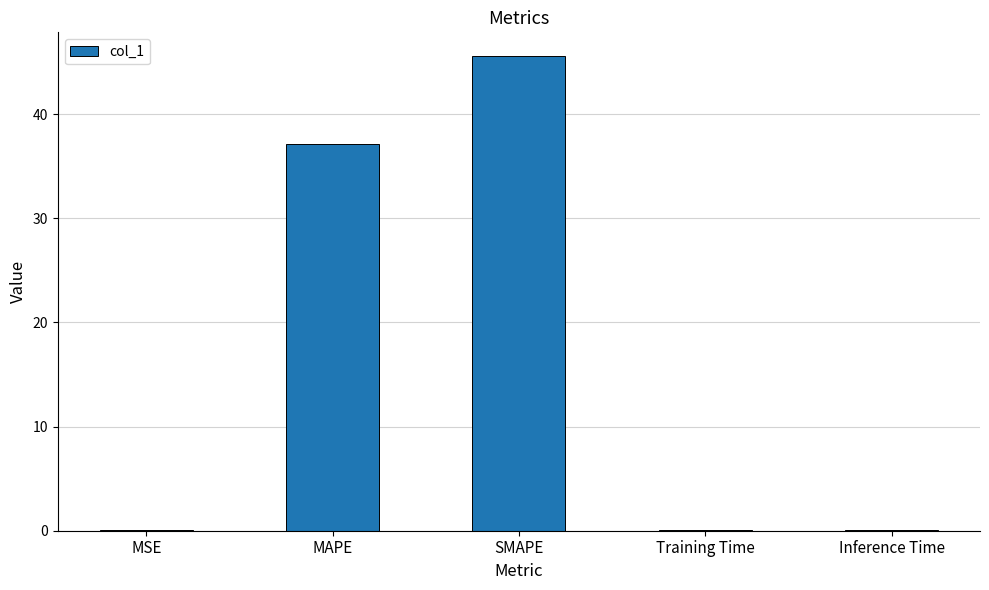

Which category has the highest value across all series?

SMAPE